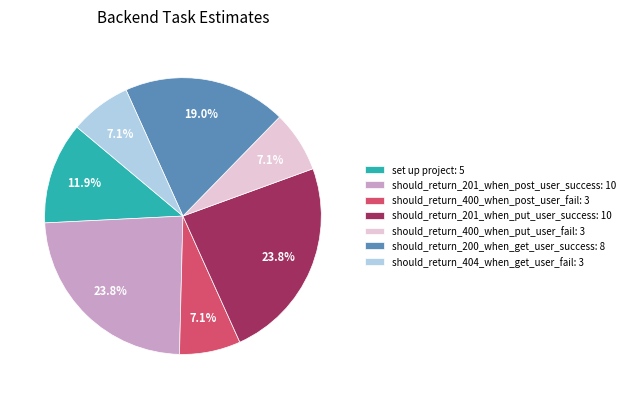

How many slices are in this pie chart?

7